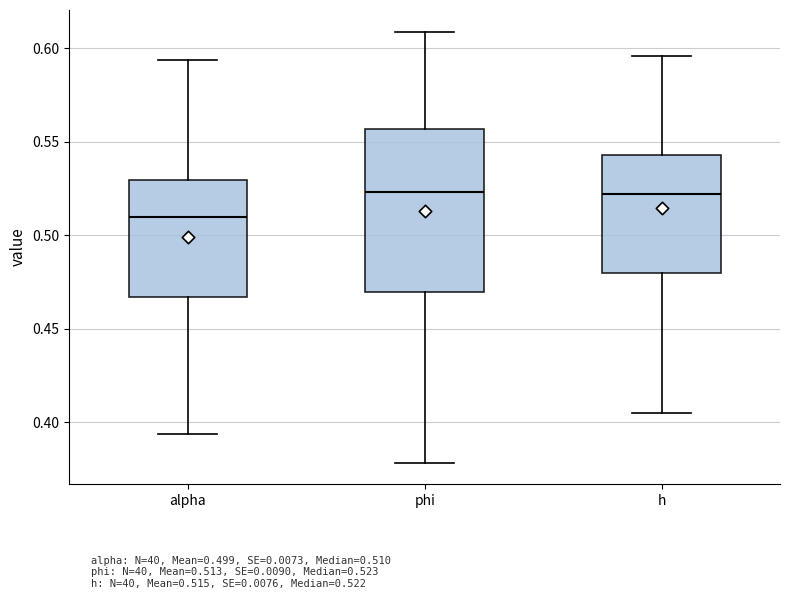

Which box's median line is the lowest?

alpha